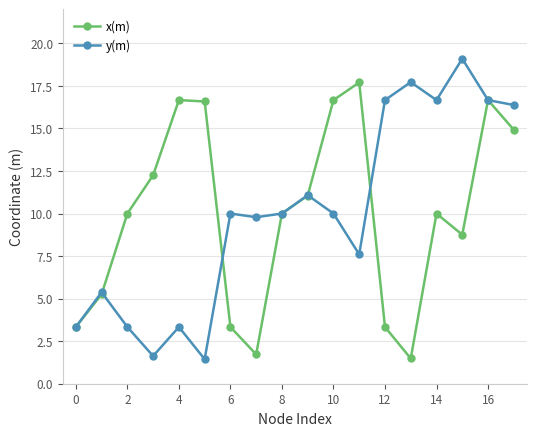

How many interior local valleys does the x(m) series have?

3